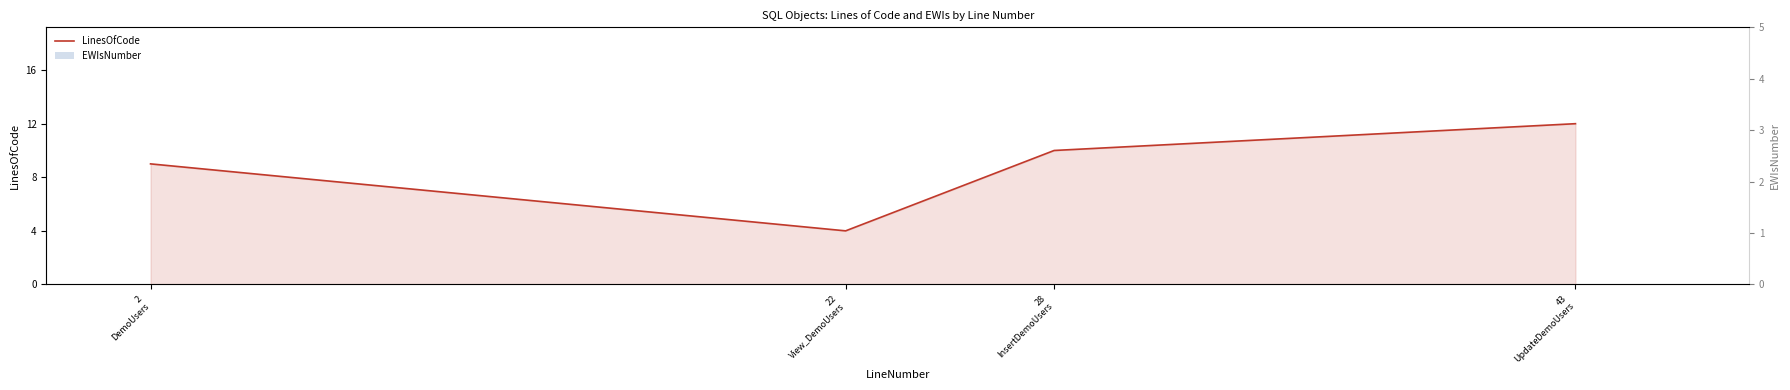

How many series are shown in this chart?

2